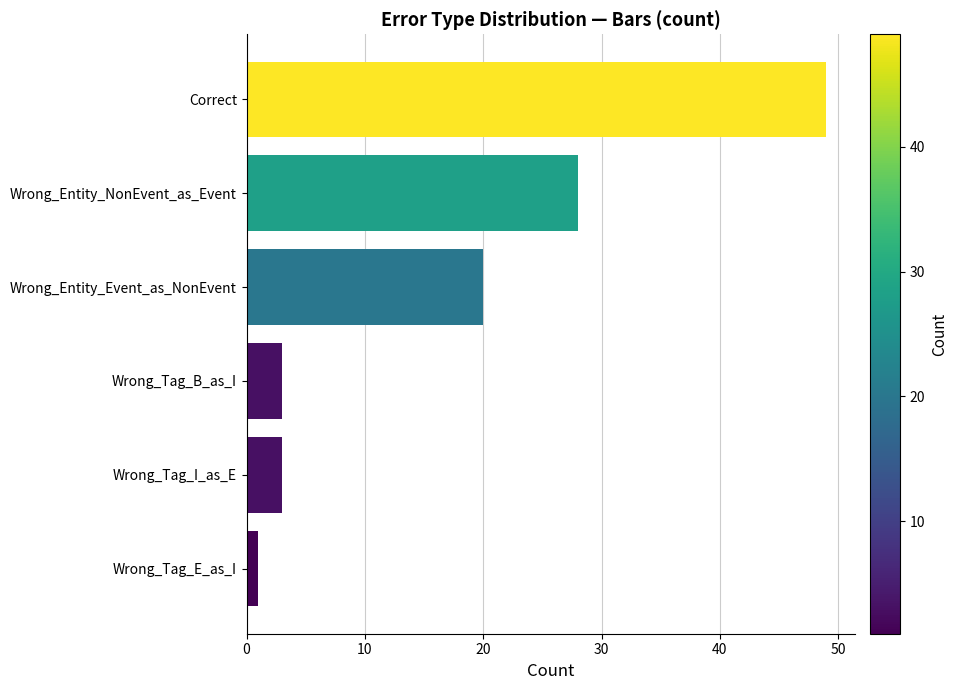

The chart shows a value of 20 at Wrong_Entity_Event_as_NonEvent. True or false?

True